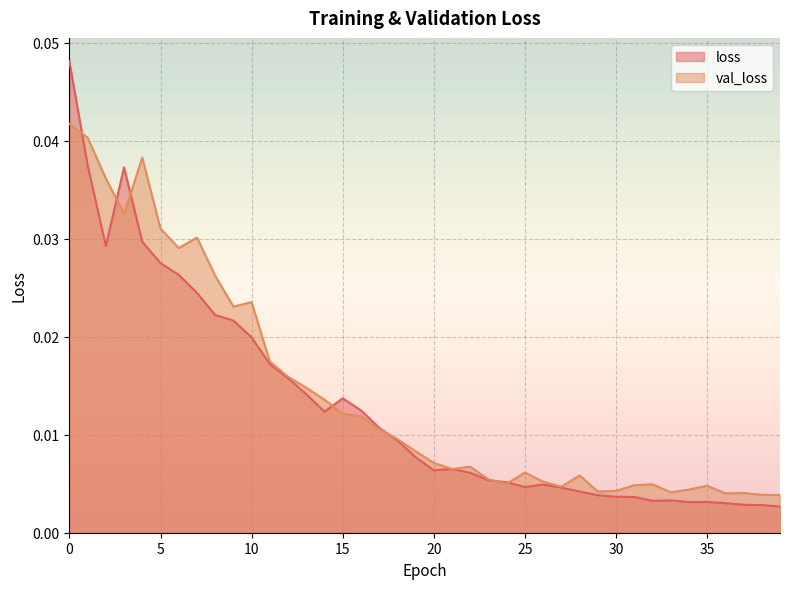

Where is val_loss nearest to the value 0?

39